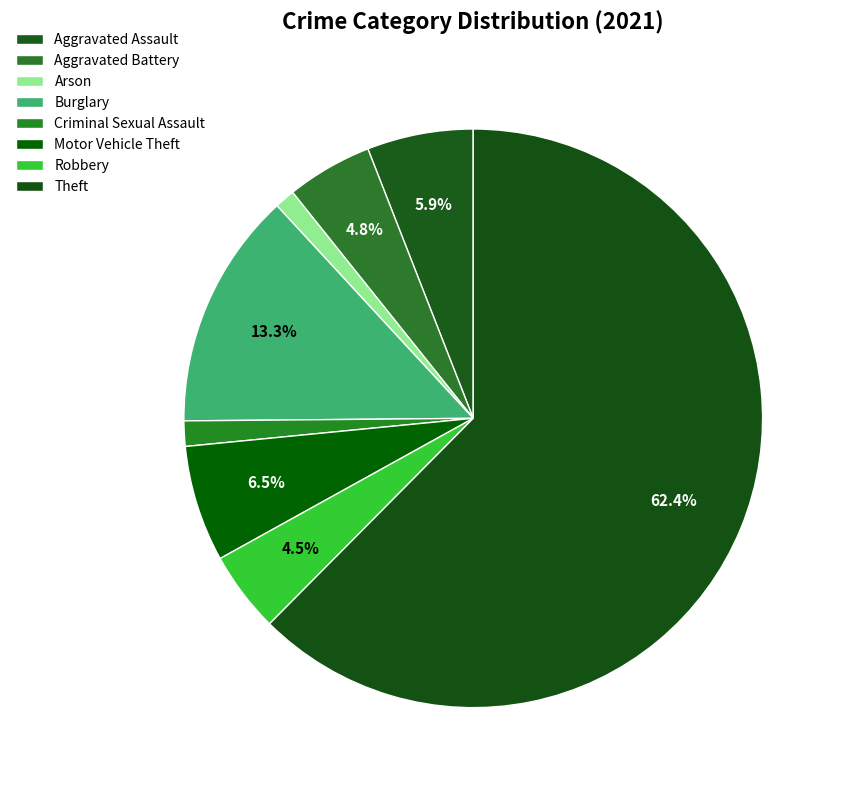

What percentage is NOT represented by Aggravated Battery?

95.2%